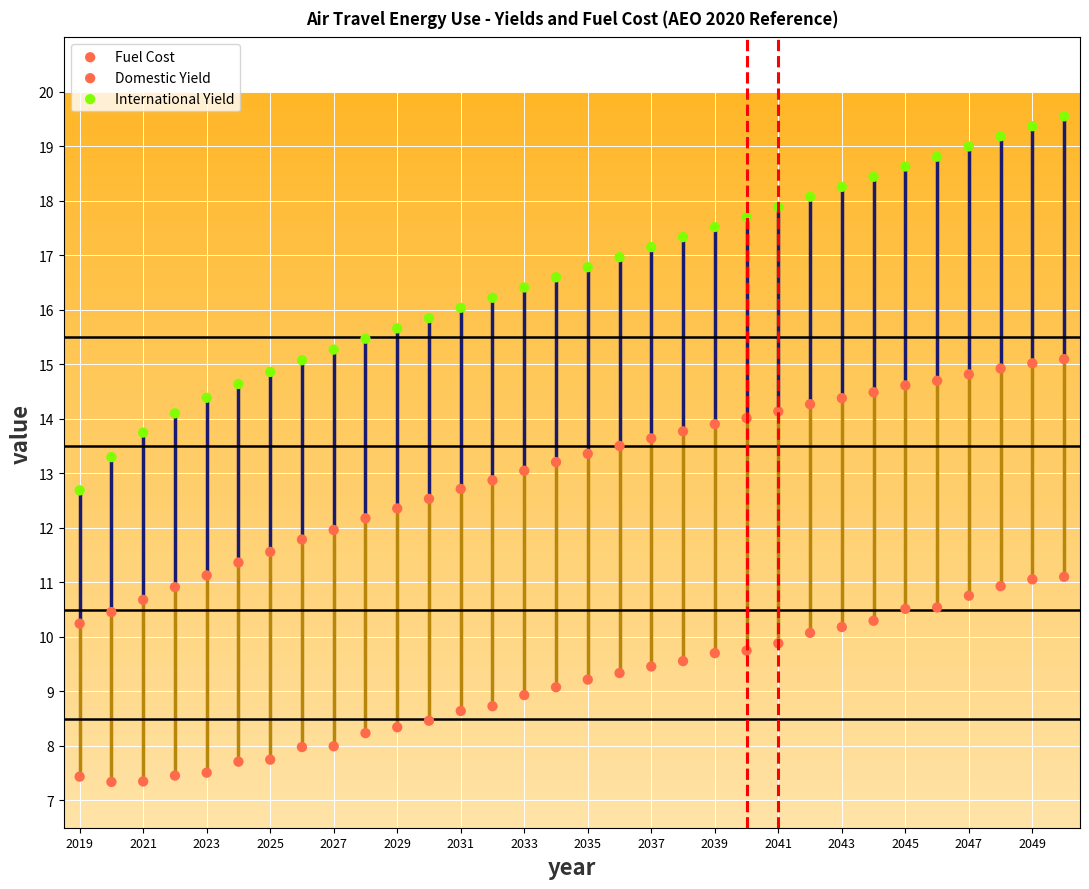

Count the number of points in this scatter plot.

96